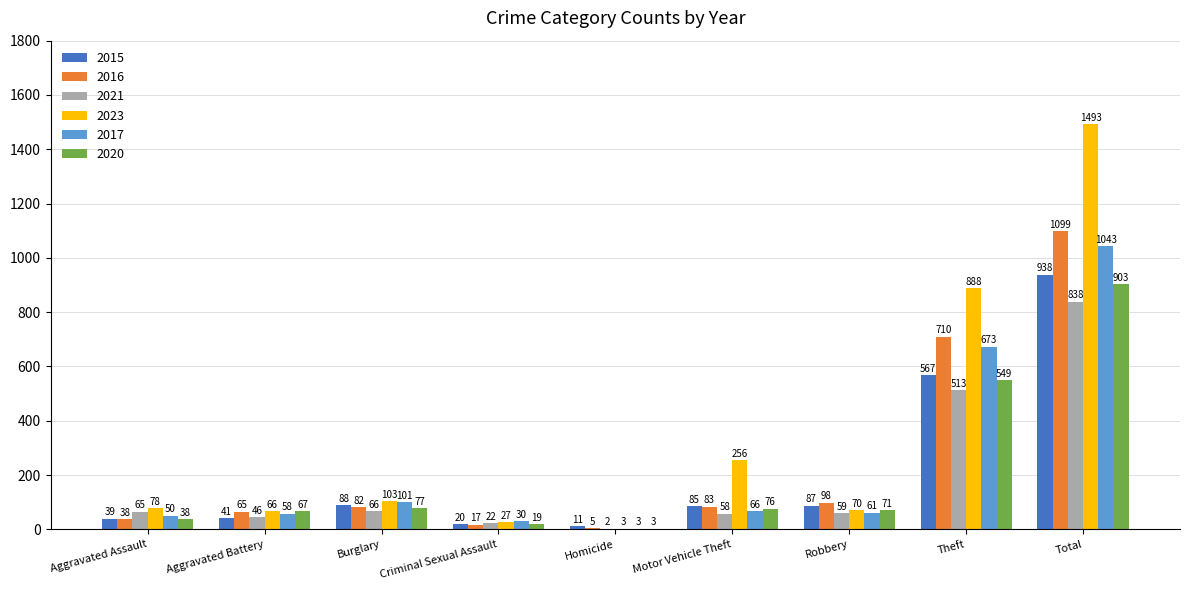

Reading left to right, extract all data points from this chart.

2015: 39	41	88	20	11	85	87	567	938
2016: 38	65	82	17	5	83	98	710	1099
2021: 65	46	66	22	2	58	59	513	838
2023: 78	66	103	27	3	256	70	888	1493
2017: 50	58	101	30	3	66	61	673	1043
2020: 38	67	77	19	3	76	71	549	903